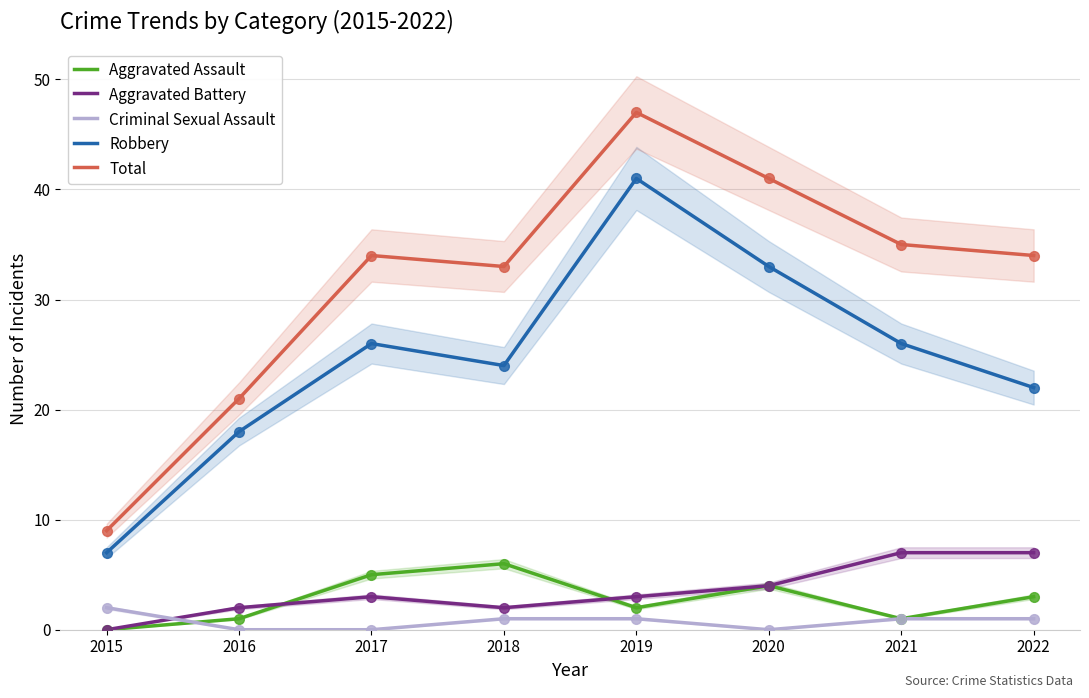

Which series changed the most between 2016 and 2019?

Total